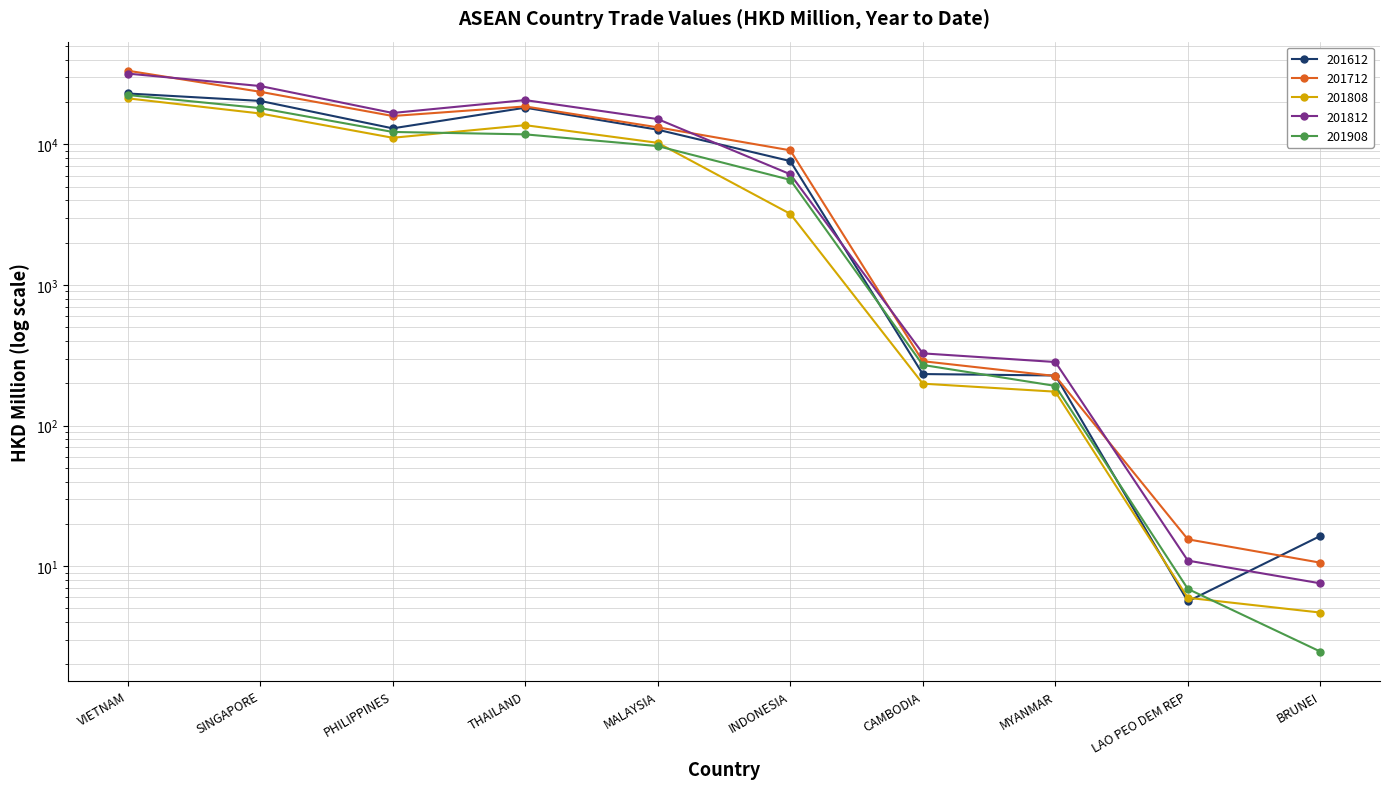

What is the sum of the 201812 values at MYANMAR and THAILAND?

20949.0